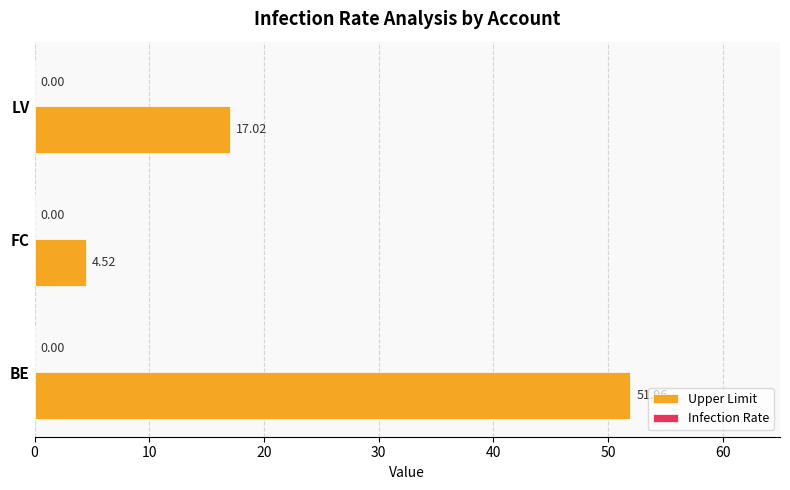

Rank the categories by value from highest to lowest.

BE, LV, FC